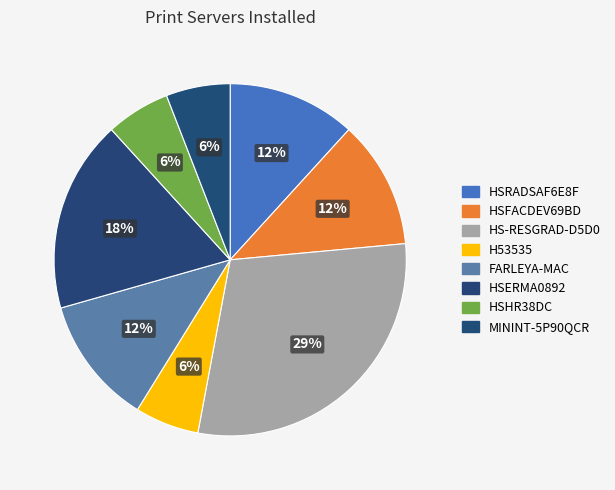

Is HS-RESGRAD-D5D0 the majority of the pie?

No